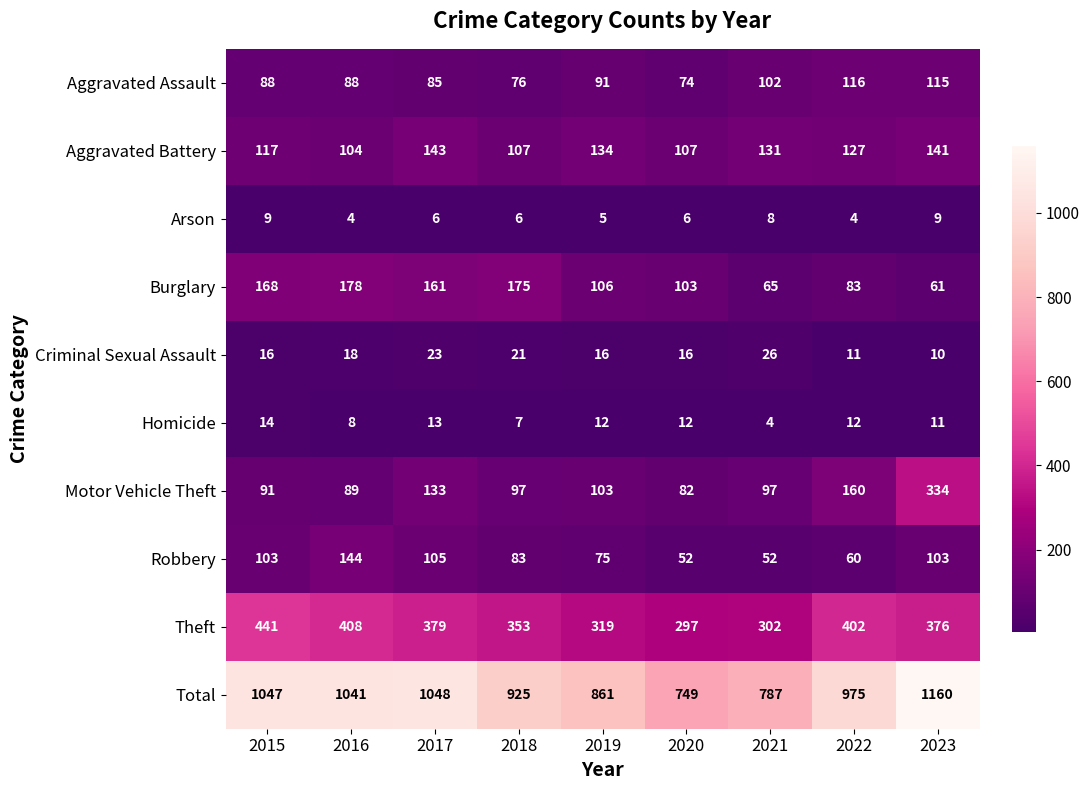

Which series has the largest total across all categories?

Total